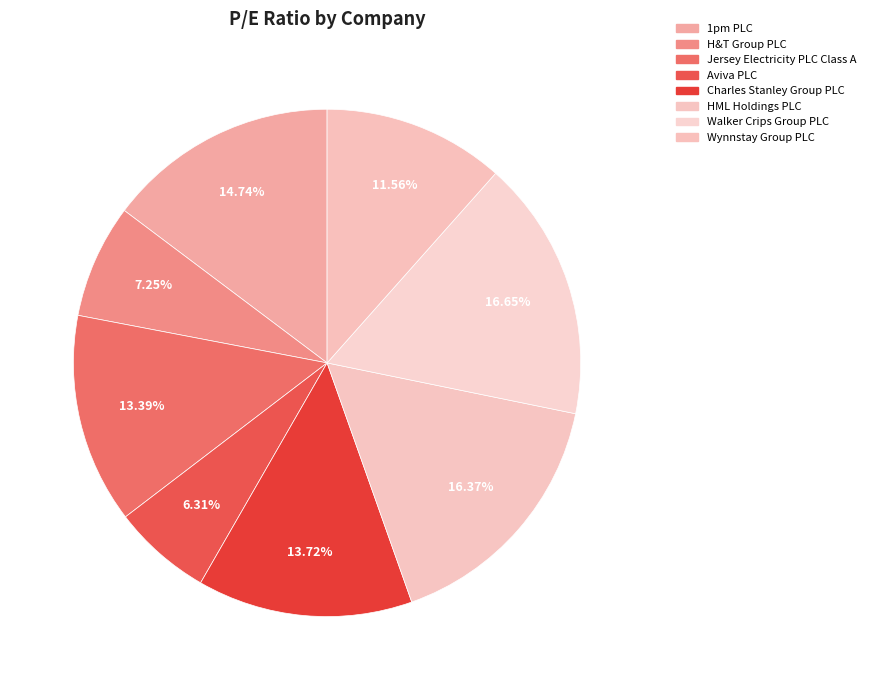

How much of the chart is everything except Walker Crips Group PLC?

83.4%